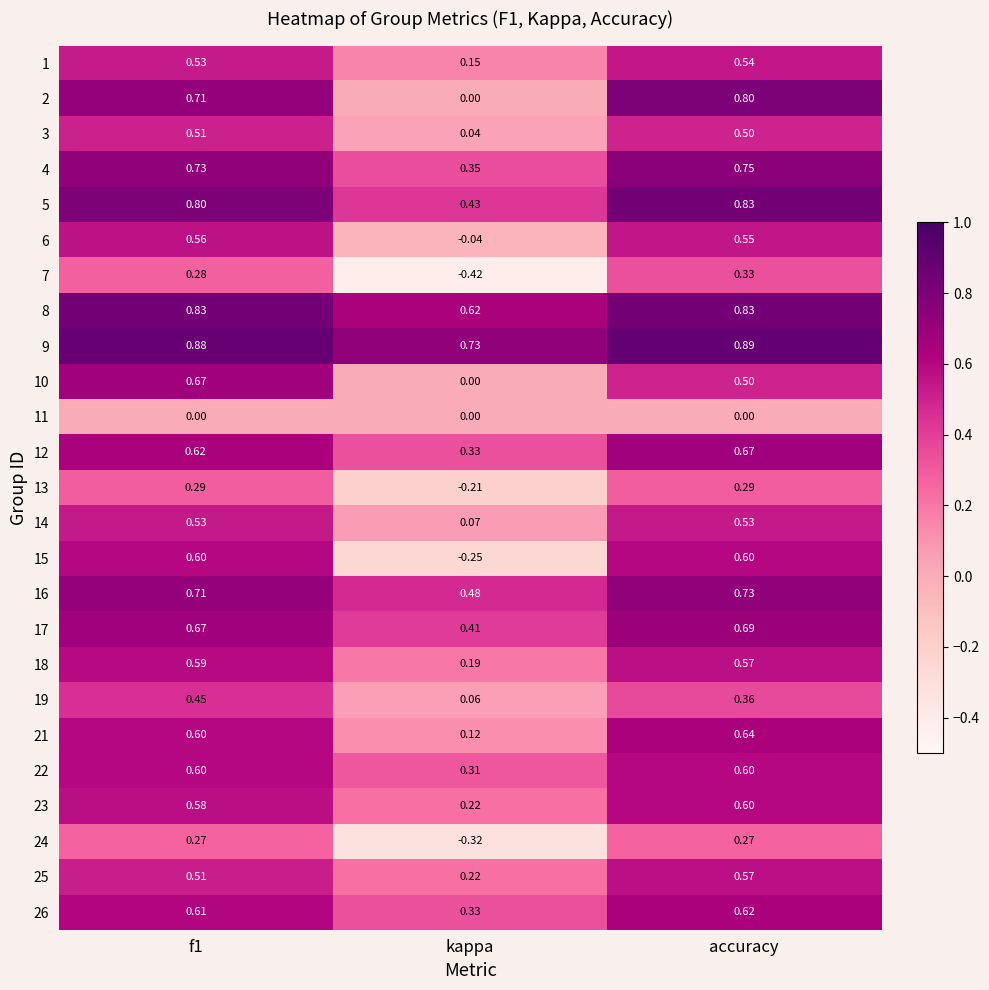

At which category does the chart reach its peak across all series?

accuracy